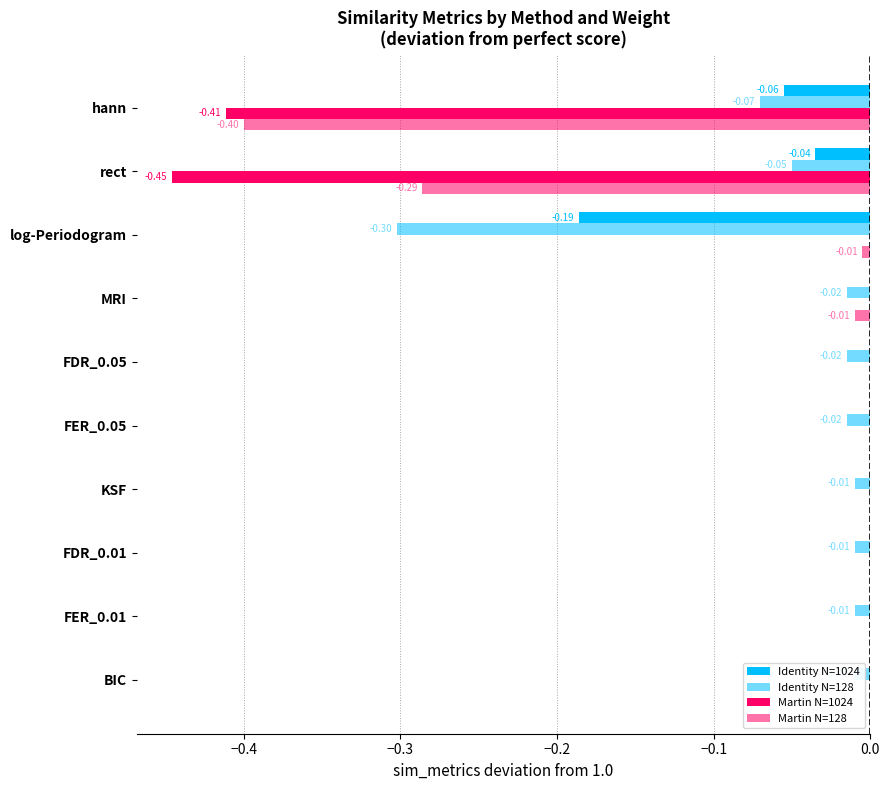

Are the bars grouped side by side (vs. stacked)?

Yes